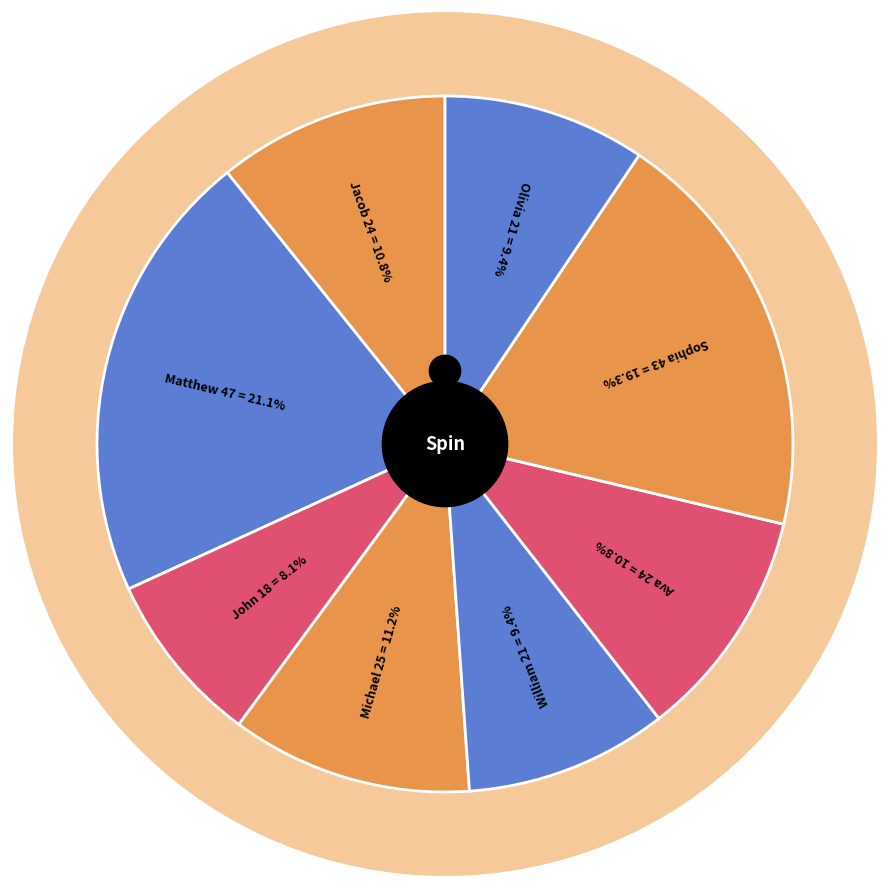

How many segments does this pie chart have?

8